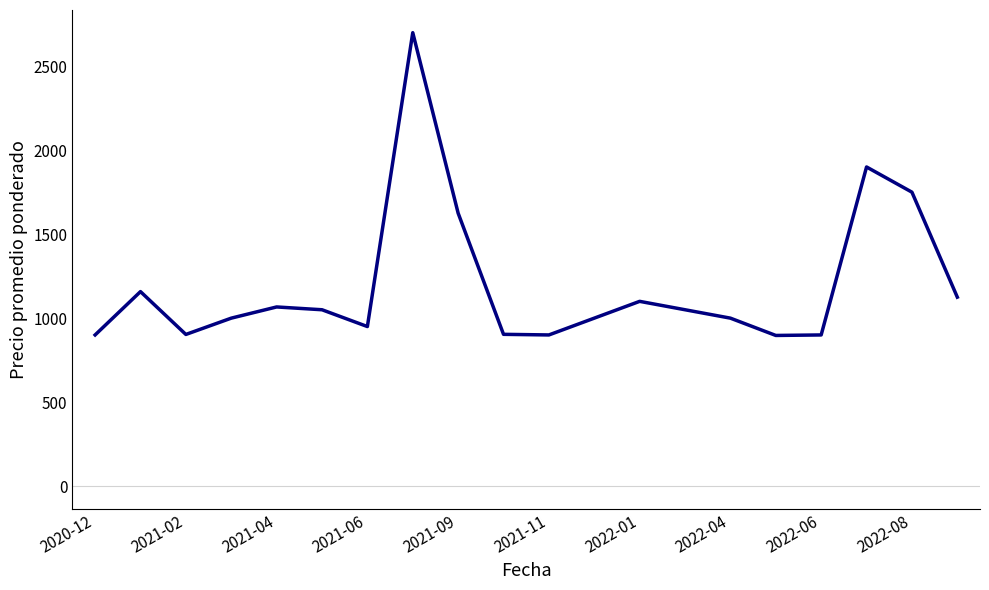

What is the difference between the maximum and minimum values?

1802.5